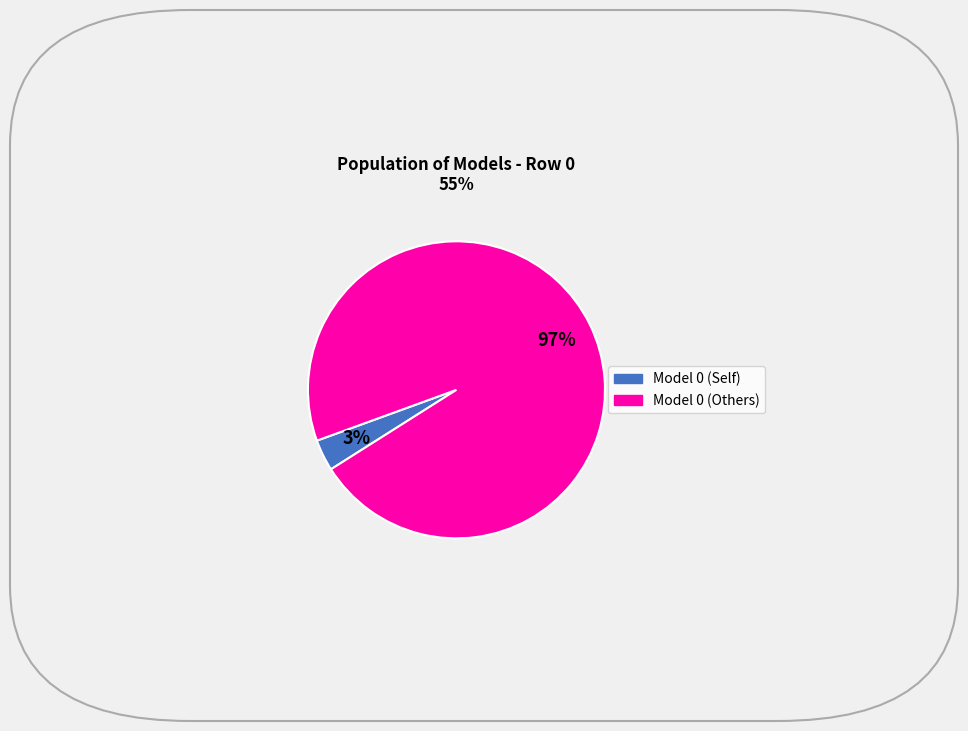

To the nearest percent, what is the average slice percentage?

50%